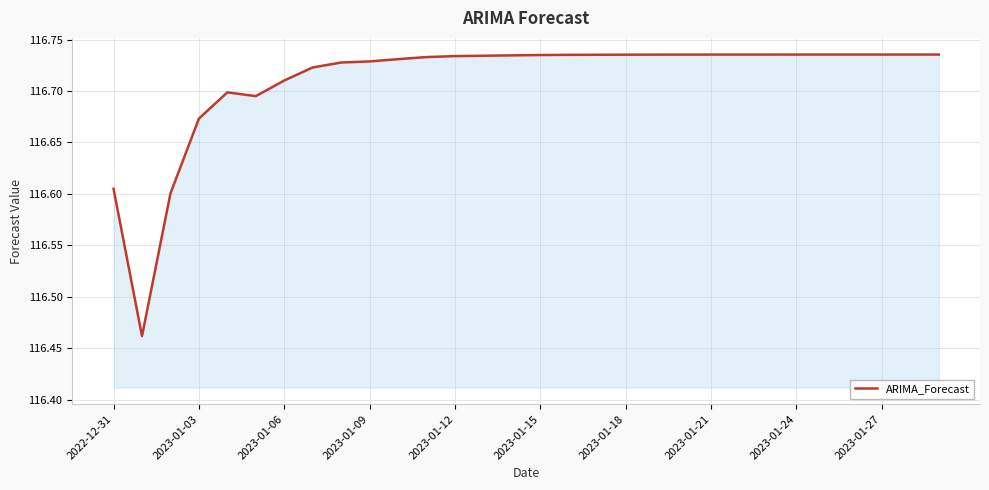

What is the difference between the maximum and minimum values?

0.3